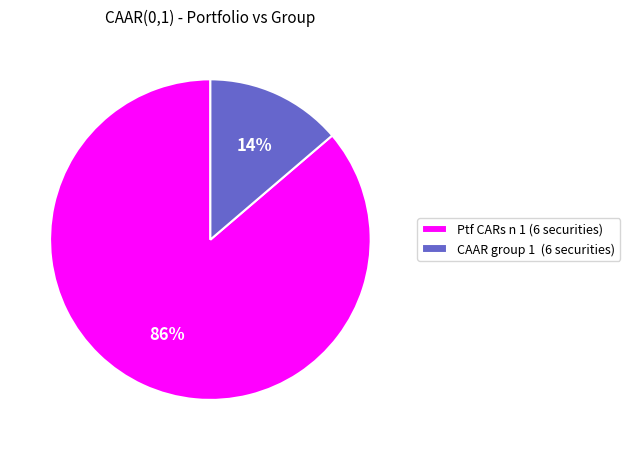

To the nearest percent, what is the average slice percentage?

50%